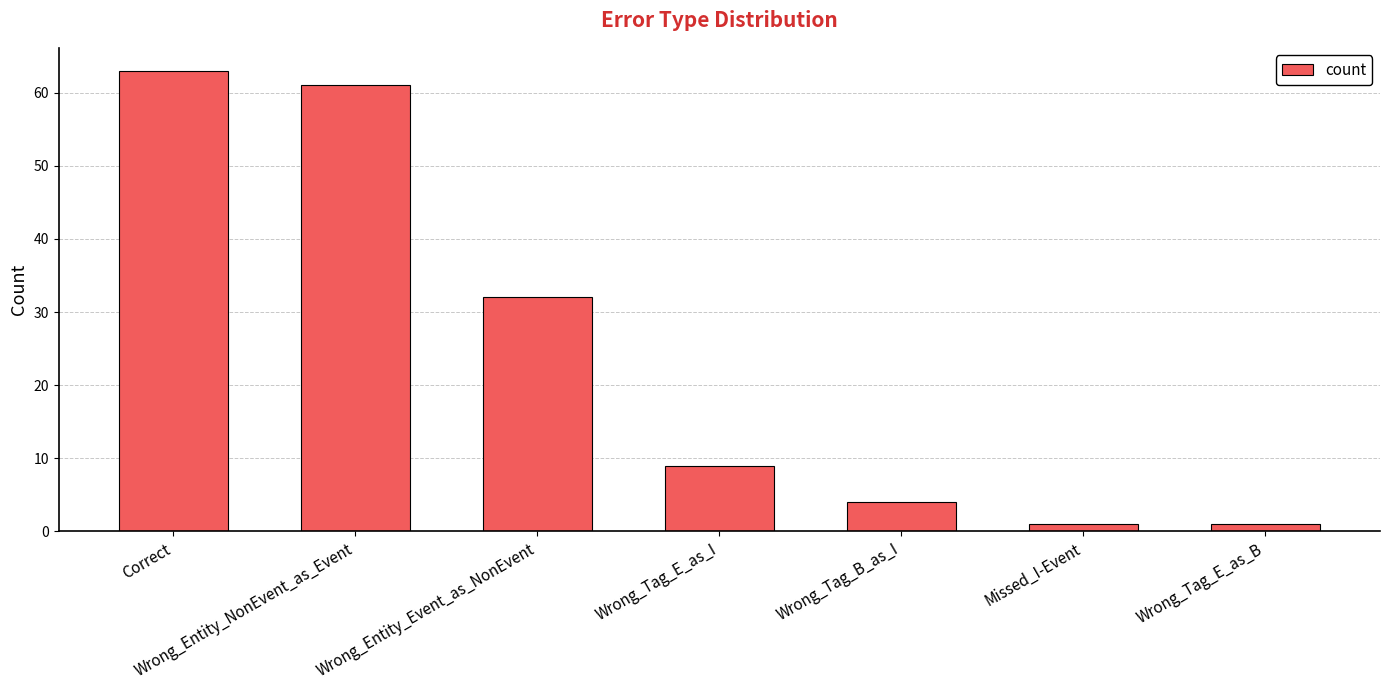

What is the change in value from Wrong_Tag_B_as_I to Missed_I-Event?

-3